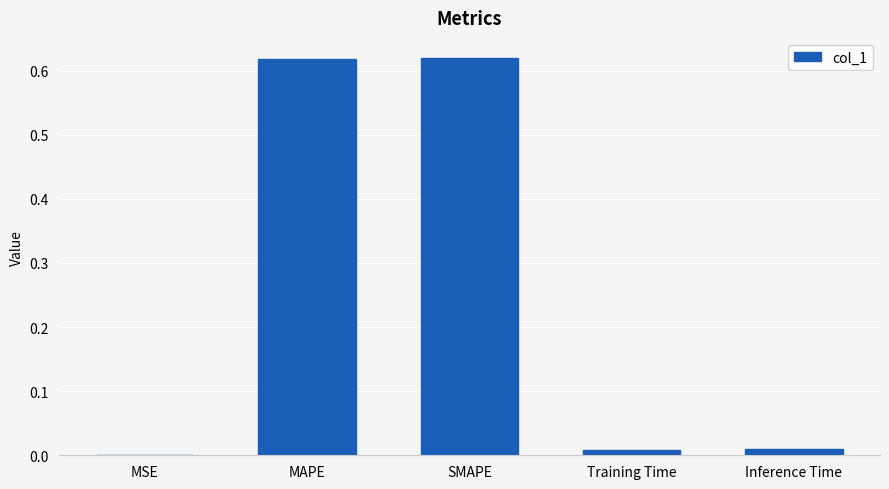

The chart shows a value of 0.0 at Training Time. True or false?

True